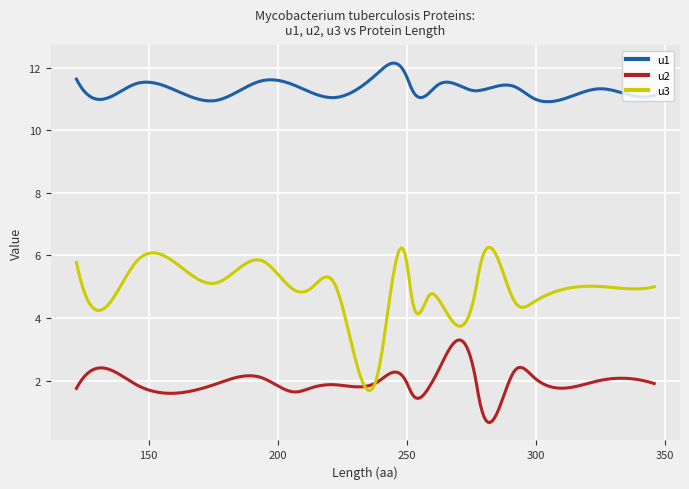

Rank the series by their maximum value, from lowest to highest.

u2, u3, u1